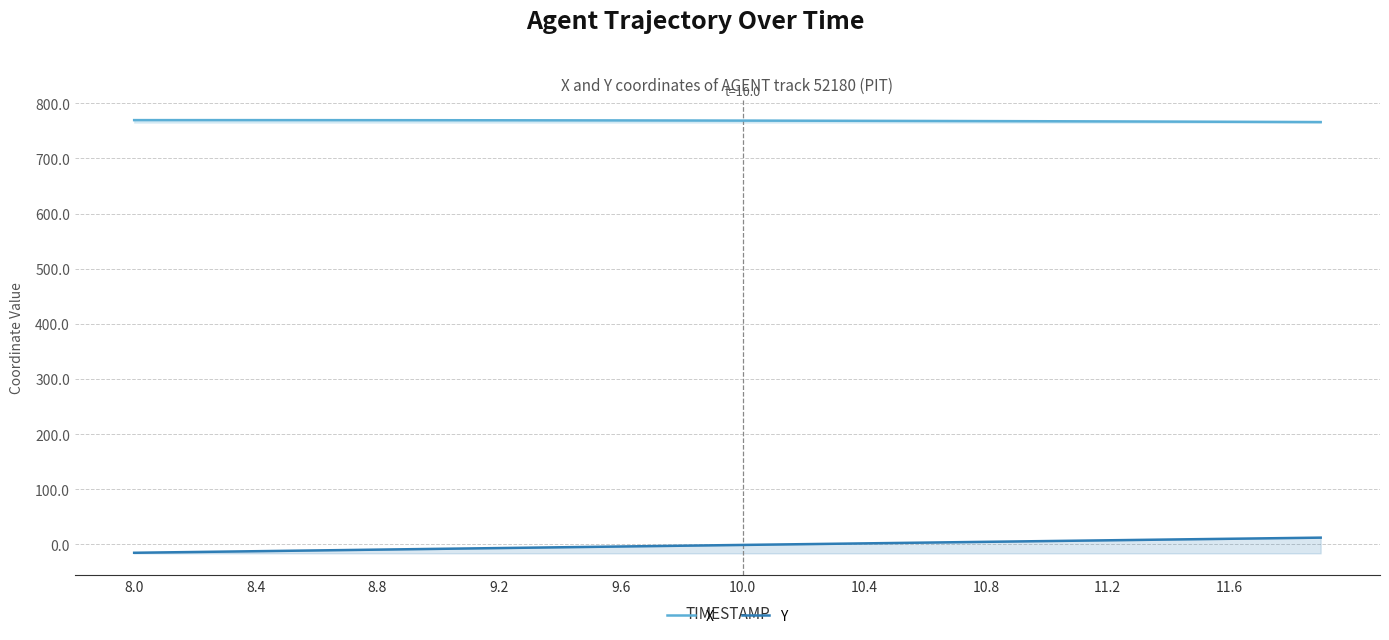

Which category has the lowest value in the Y series?

8.0